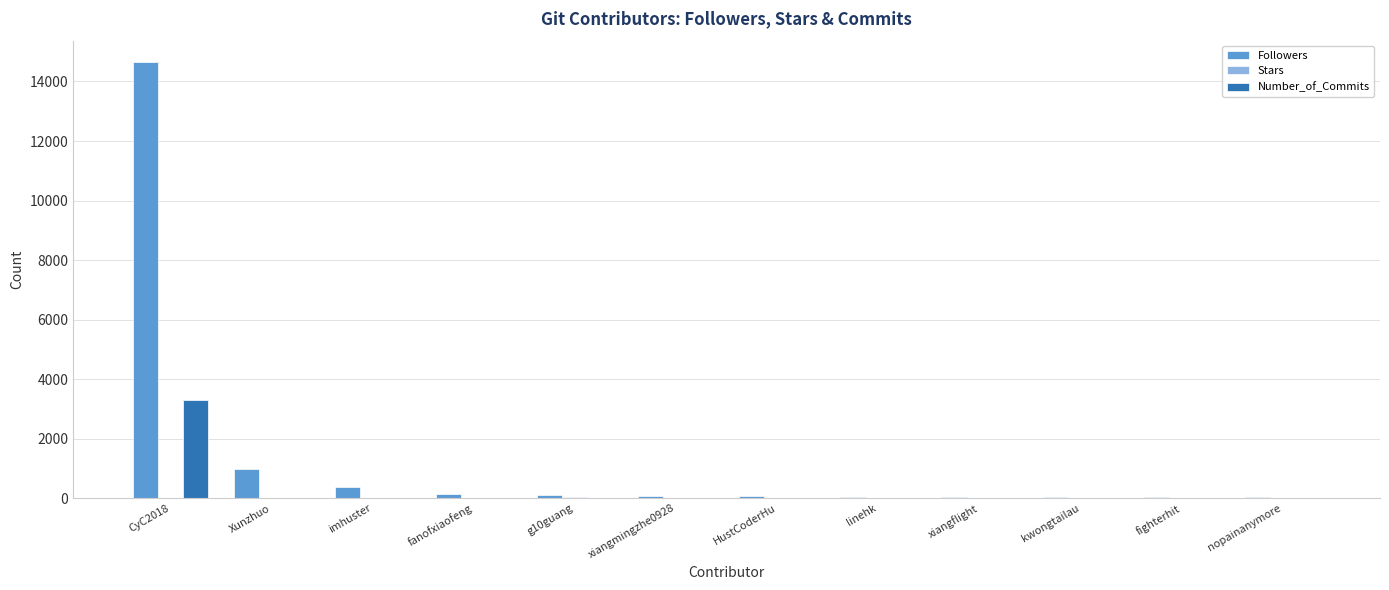

What is the approximate value of Number_of_Commits at imhuster?

5